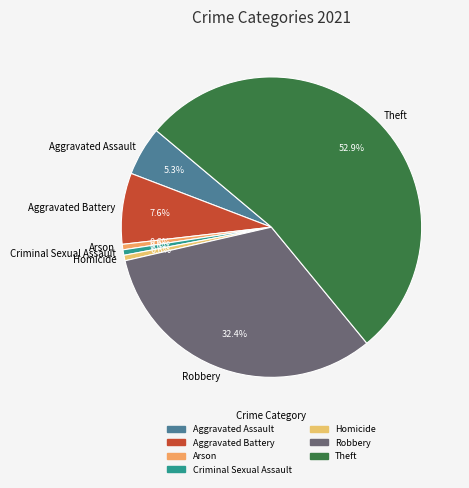

What is the largest slice in the pie chart?

Theft